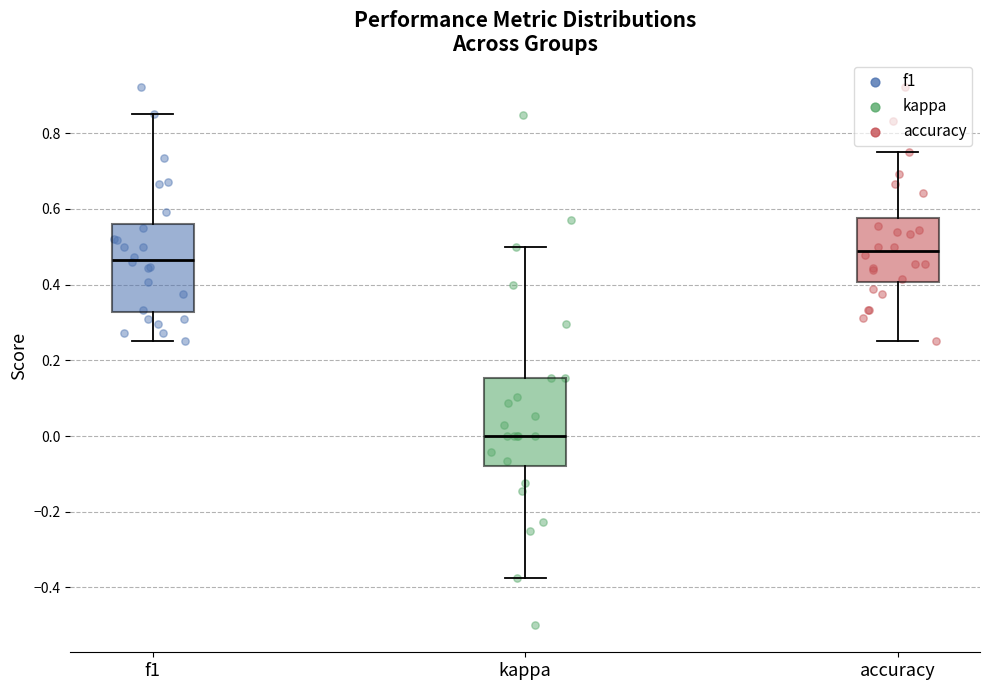

Reading left to right, transcribe this box plot: for each box, give where its median line is, the range the box spans, and where its two whiskers end, as read against the y-axis. The values are not printed on the chart, so give them approximately, as read against the axis.

f1: median 0.46, box 0.32 to 0.56, whiskers 0.26 to 0.86
kappa: median 0.00, box -0.08 to 0.16, whiskers -0.38 to 0.50
accuracy: median 0.48, box 0.40 to 0.58, whiskers 0.26 to 0.76